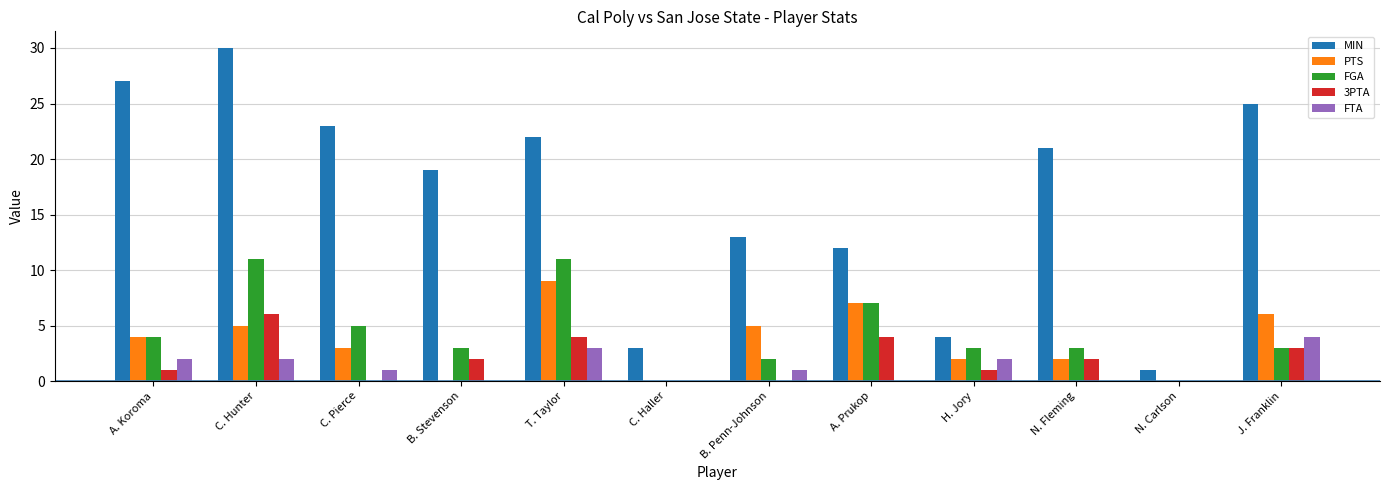

Reading right to left, what are all the values shown in this chart?

MIN: J. Franklin=25	N. Carlson=1	N. Fleming=21	H. Jory=4	A. Prukop=12	B. Penn-Johnson=13	C. Haller=3	T. Taylor=22	B. Stevenson=19	C. Pierce=23	C. Hunter=30	A. Koroma=27
PTS: J. Franklin=6	N. Carlson=0	N. Fleming=2	H. Jory=2	A. Prukop=7	B. Penn-Johnson=5	C. Haller=0	T. Taylor=9	B. Stevenson=0	C. Pierce=3	C. Hunter=5	A. Koroma=4
FGA: J. Franklin=3	N. Carlson=0	N. Fleming=3	H. Jory=3	A. Prukop=7	B. Penn-Johnson=2	C. Haller=0	T. Taylor=11	B. Stevenson=3	C. Pierce=5	C. Hunter=11	A. Koroma=4
3PTA: J. Franklin=3	N. Carlson=0	N. Fleming=2	H. Jory=1	A. Prukop=4	B. Penn-Johnson=0	C. Haller=0	T. Taylor=4	B. Stevenson=2	C. Pierce=0	C. Hunter=6	A. Koroma=1
FTA: J. Franklin=4	N. Carlson=0	N. Fleming=0	H. Jory=2	A. Prukop=0	B. Penn-Johnson=1	C. Haller=0	T. Taylor=3	B. Stevenson=0	C. Pierce=1	C. Hunter=2	A. Koroma=2